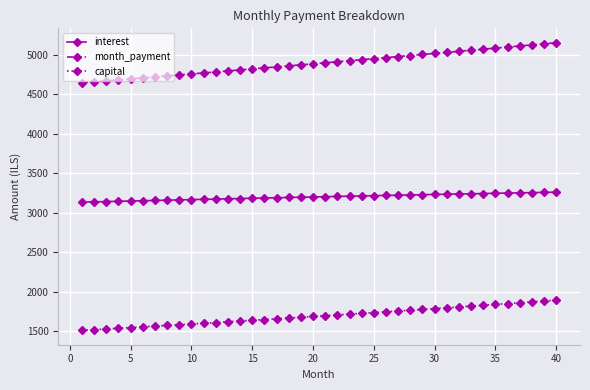

Which series has the largest total across all categories?

month_payment